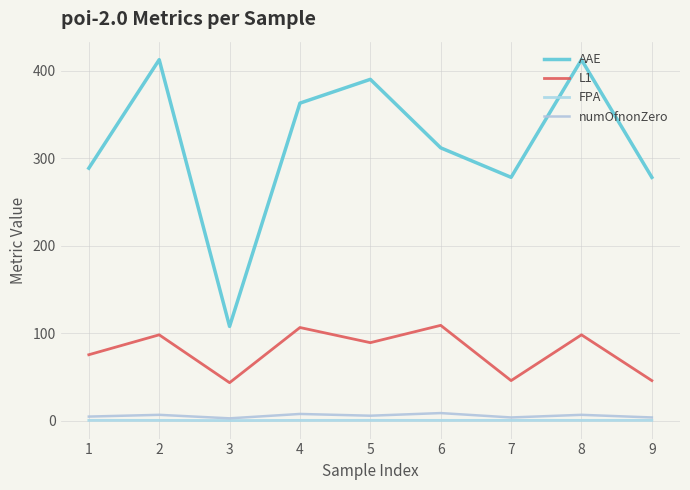

What is the difference between the highest and lowest values at 5?

389.4